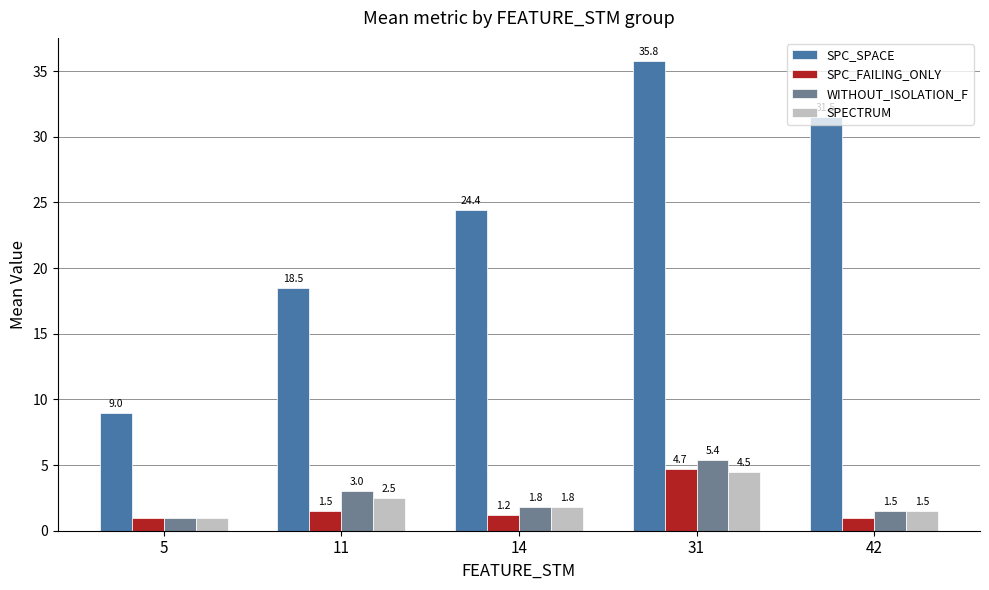

At how many categories does at least one series exceed 25?

2